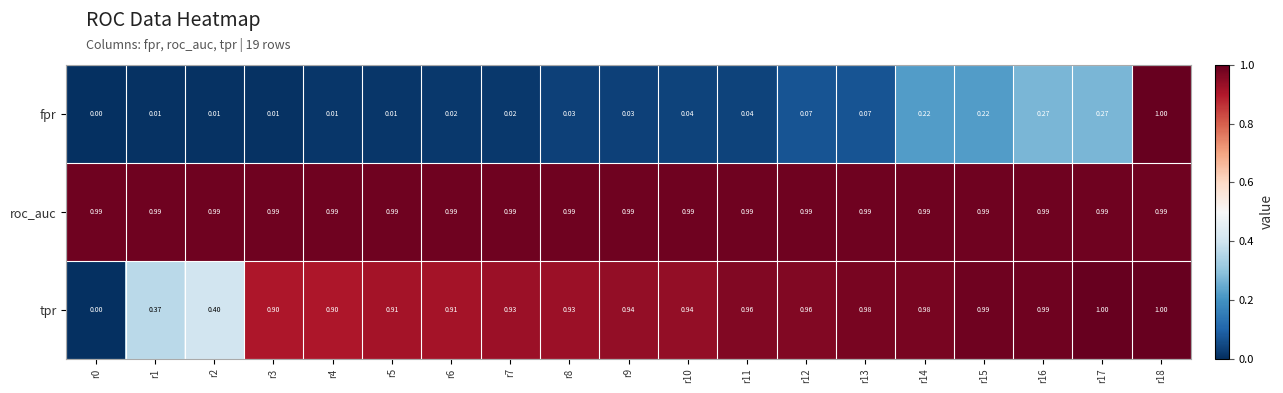

Which series has the largest total across all categories?

roc_auc